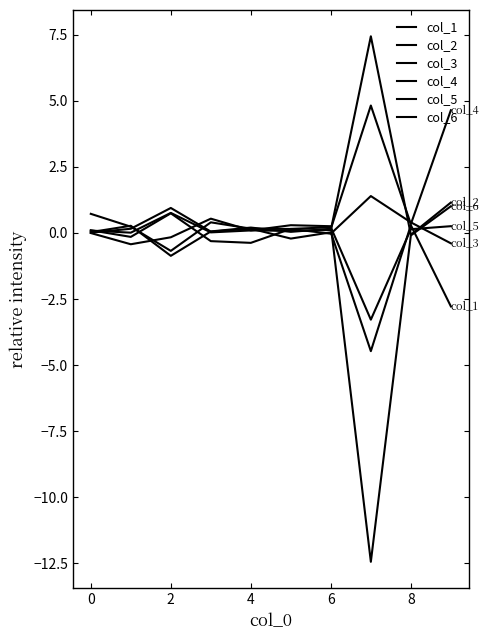

Is this an area chart (filled region under the line)?

No